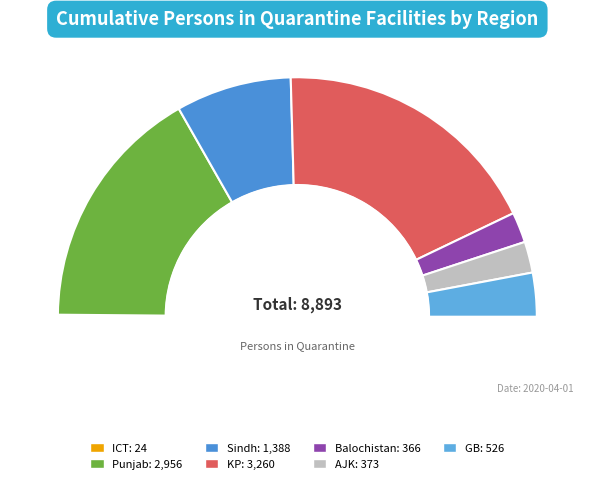

To the nearest percent, what is the difference between the Balochistan and ICT slice percentages?

4%